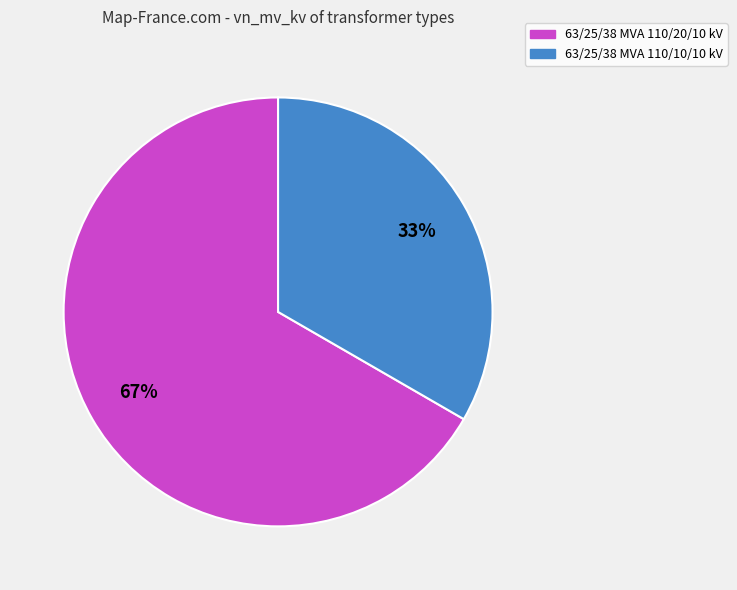

What is the smallest slice in the pie chart?

63/25/38 MVA 110/10/10 kV